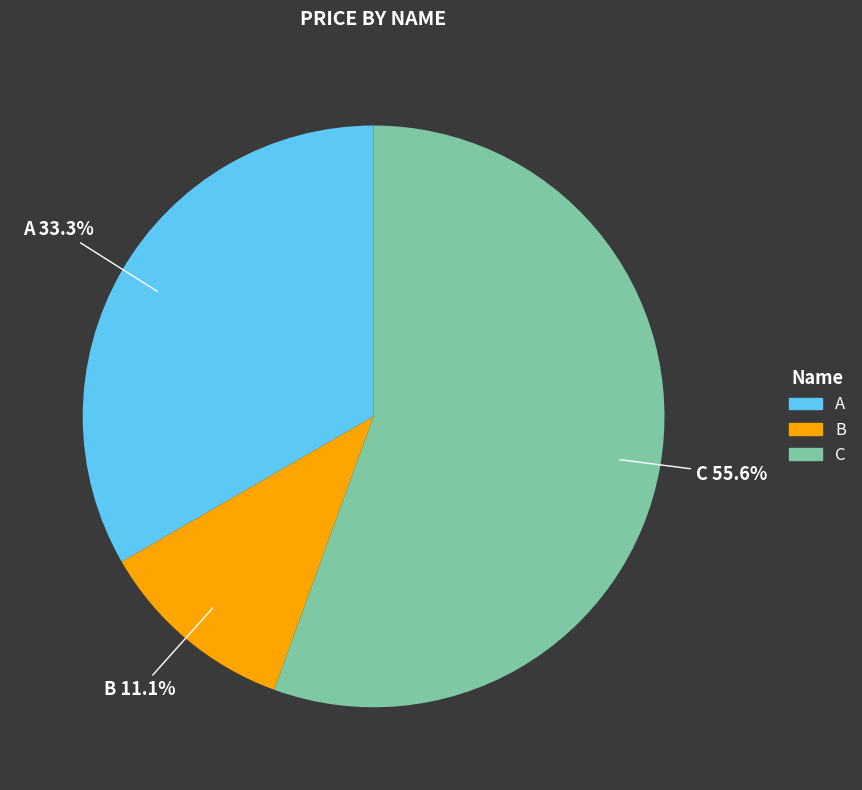

What is the majority slice?

C